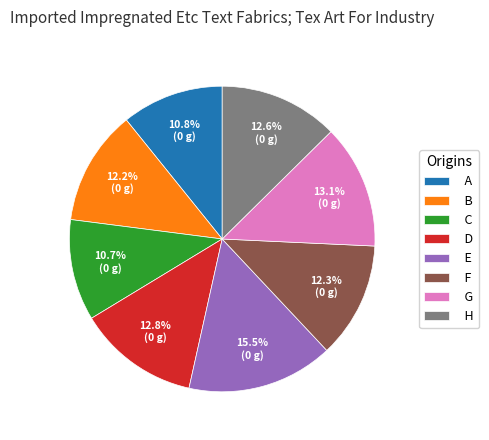

Is it true that C is 11% of the pie?

True